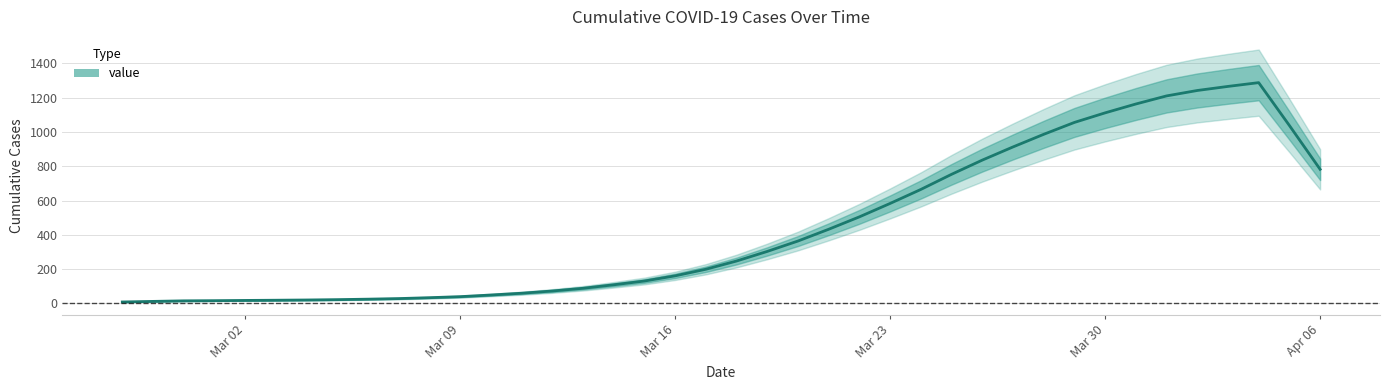

Reading left to right, list all the values displayed in this chart.

8.4	11.8	15.0	16.0	17.4	18.6	20.0	22.0	24.8	28.2	33.4	39.4	49.0	59.4	72.4	88.2	108.6	130.6	160.8	199.2	247.2	303.2	363.8	432.4	504.8	583.0	664.6	752.8	835.6	912.4	986.0	1055.4	1111.2	1162.8	1210.0	1241.6	1265.4	1287.4	1037.4	782.0